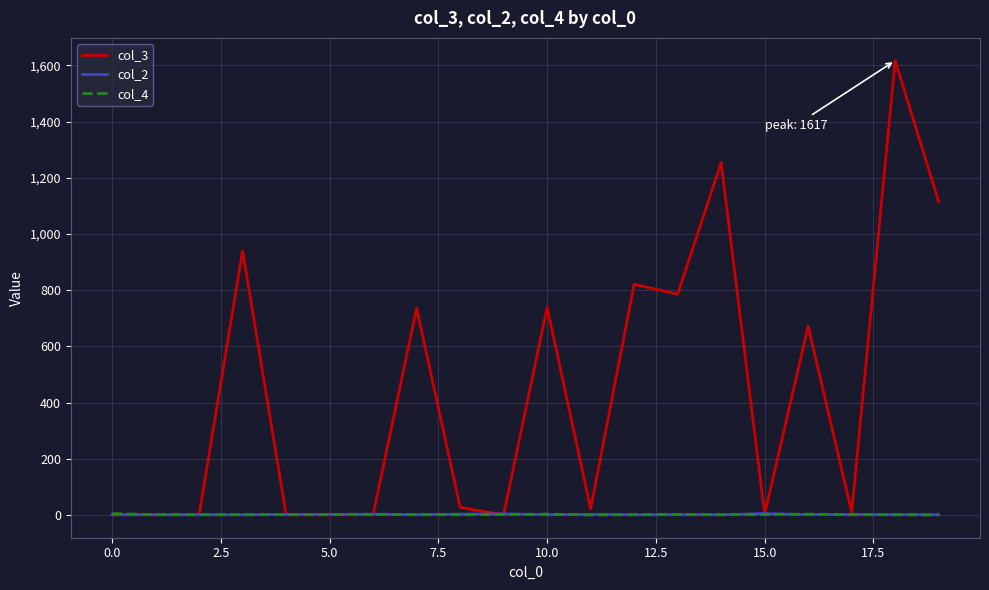

What are all the series names shown in the legend?

col_3, col_2, col_4